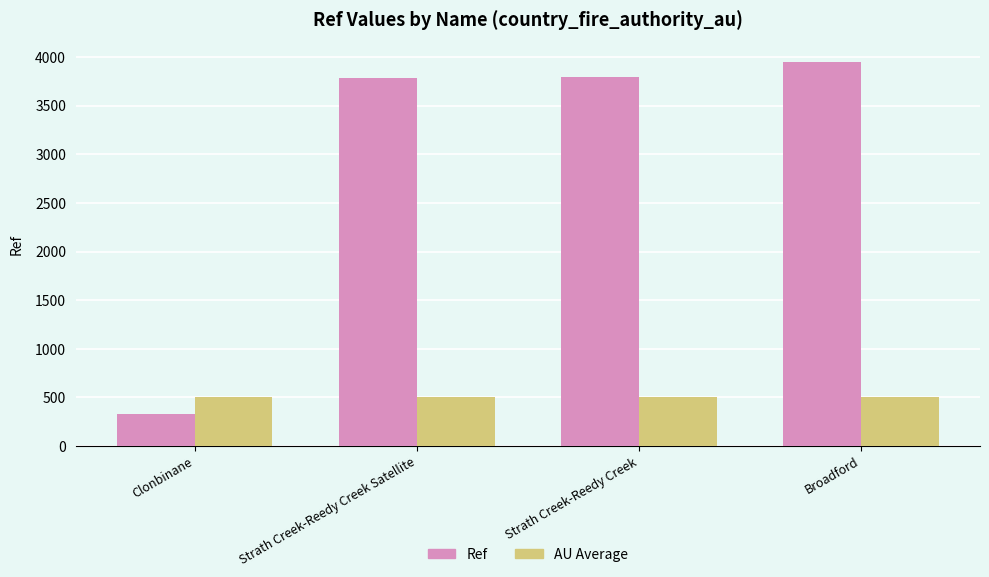

Which label corresponds to the smallest value in the chart?

Clonbinane